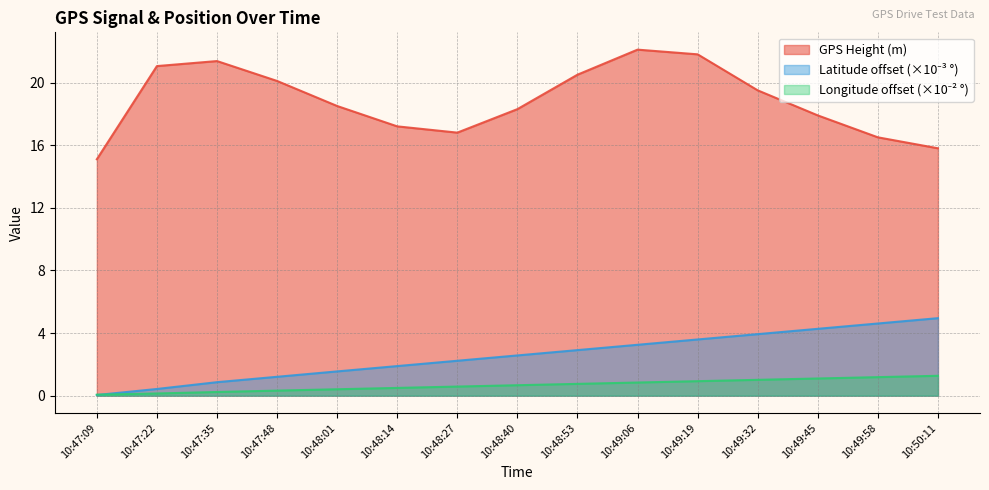

What is the average value of the GPS Hight series?

18.8